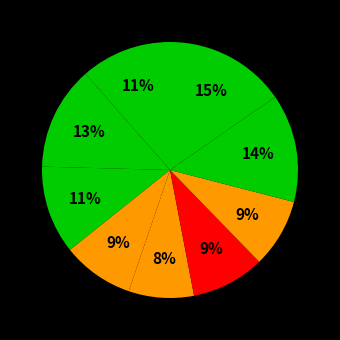

Count the number of slices in the pie.

9